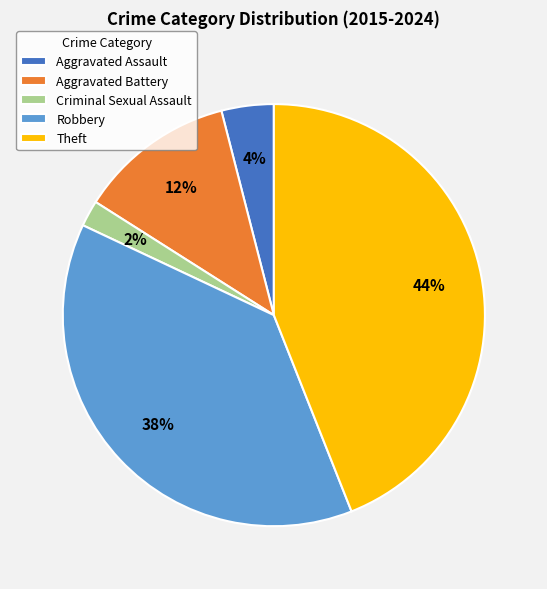

Is there a majority slice in this chart?

No